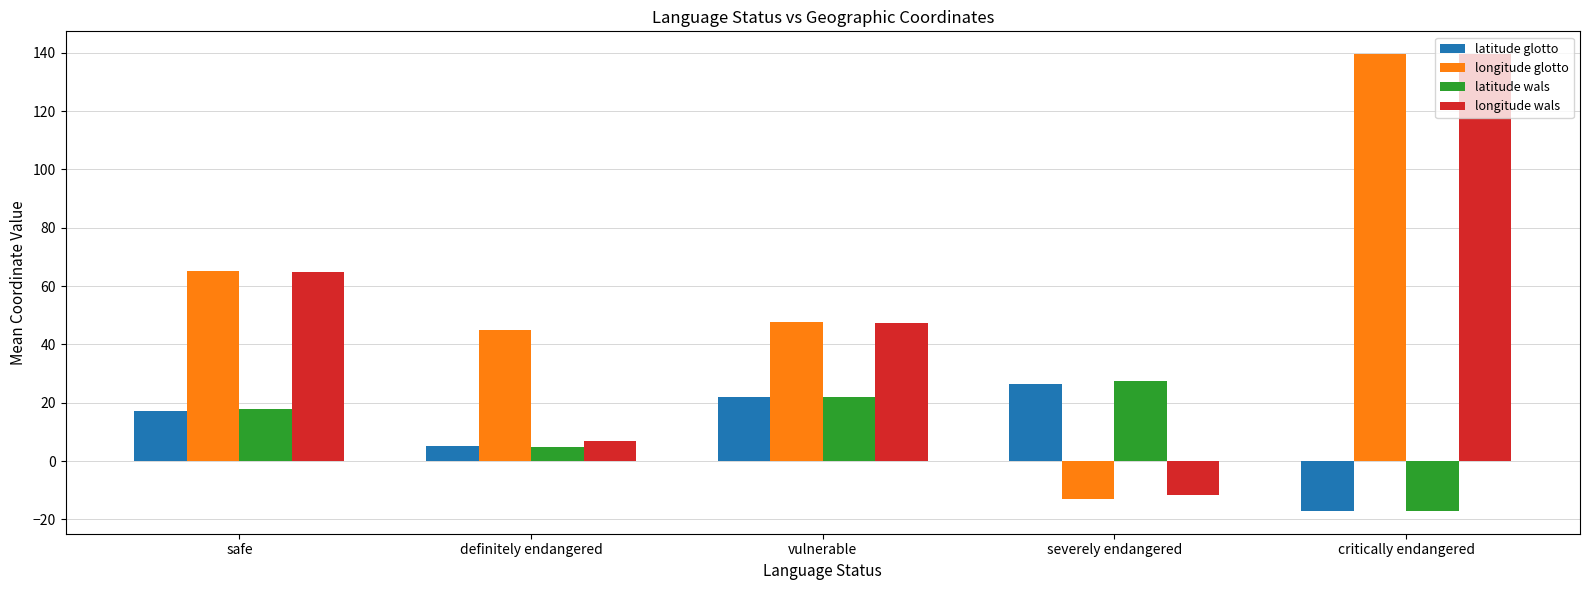

At which label is longitude wals closest to 63?

safe